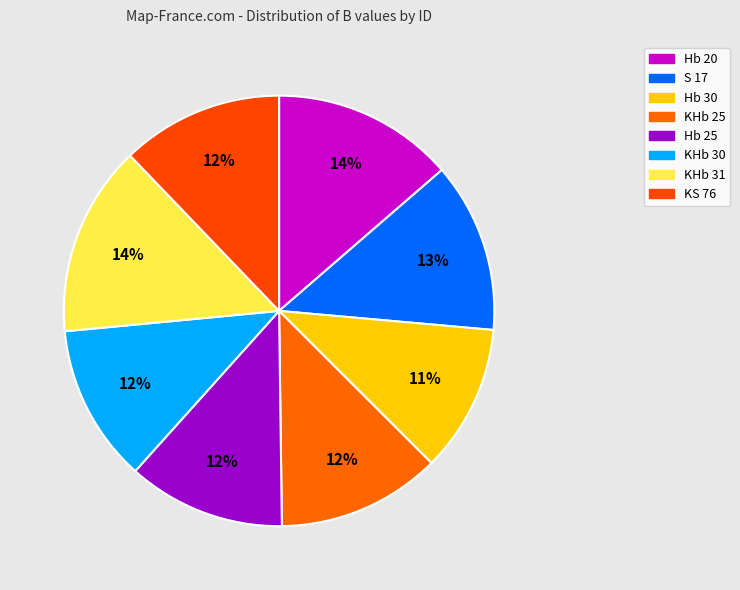

What percentage is the KHb 31 slice, to the nearest percent?

14%